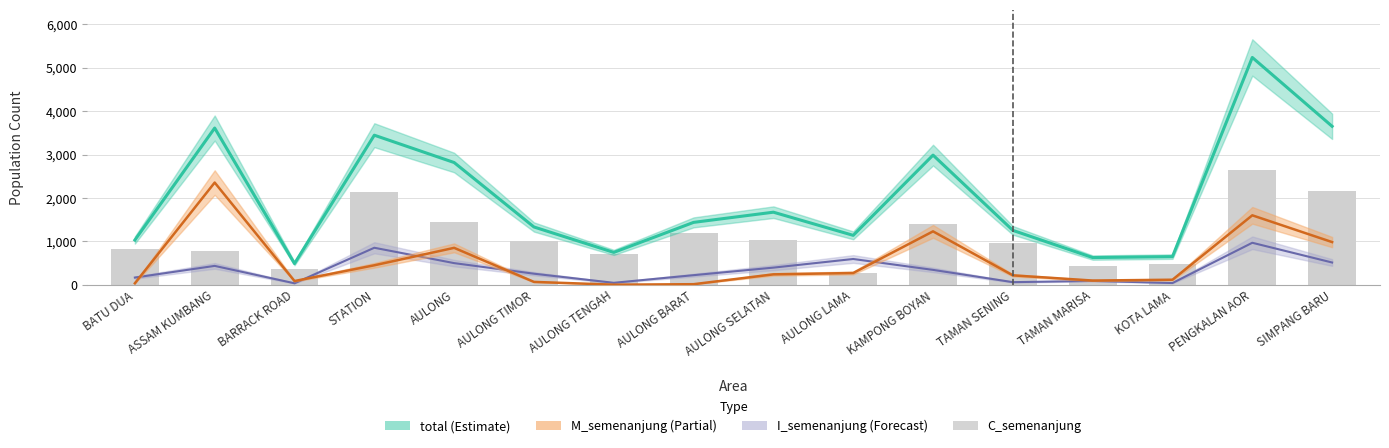

Count the number of categories in the chart.

16